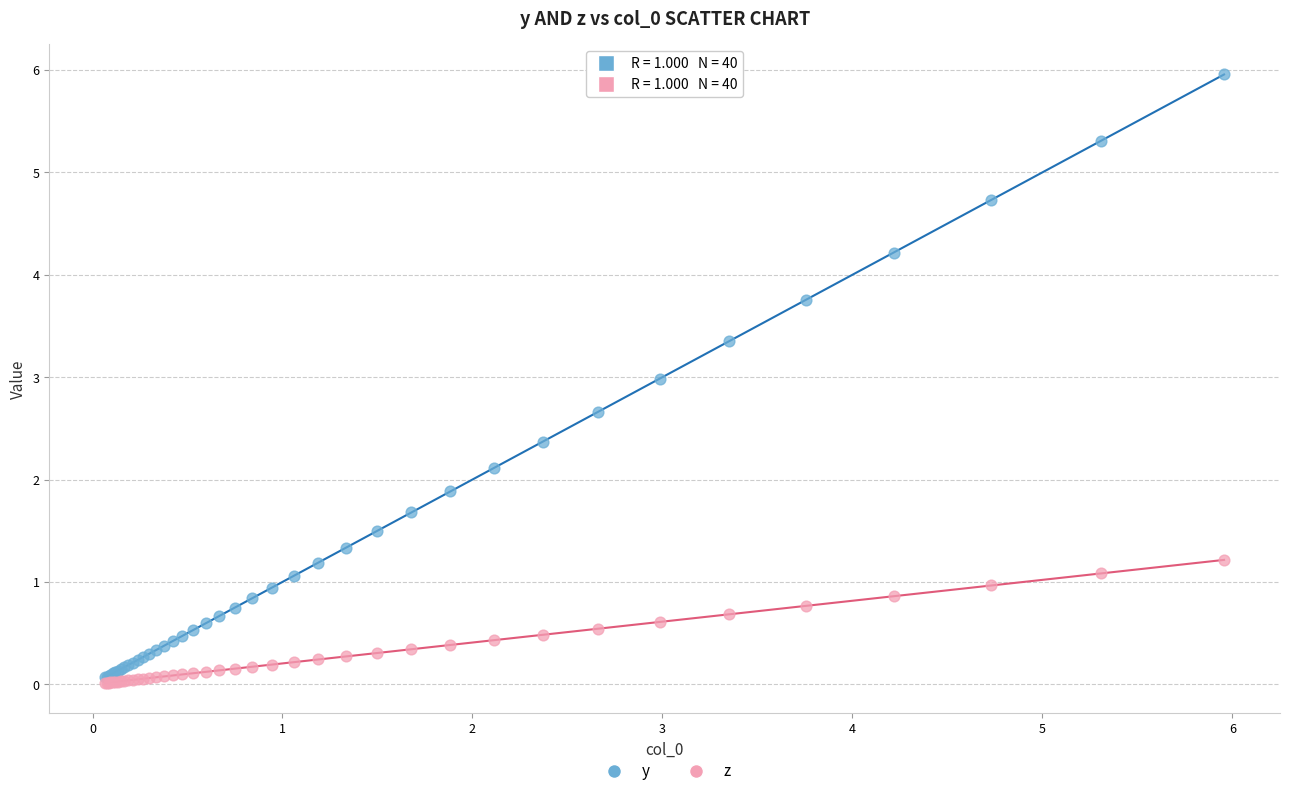

What are all the series names shown in the legend?

y, z